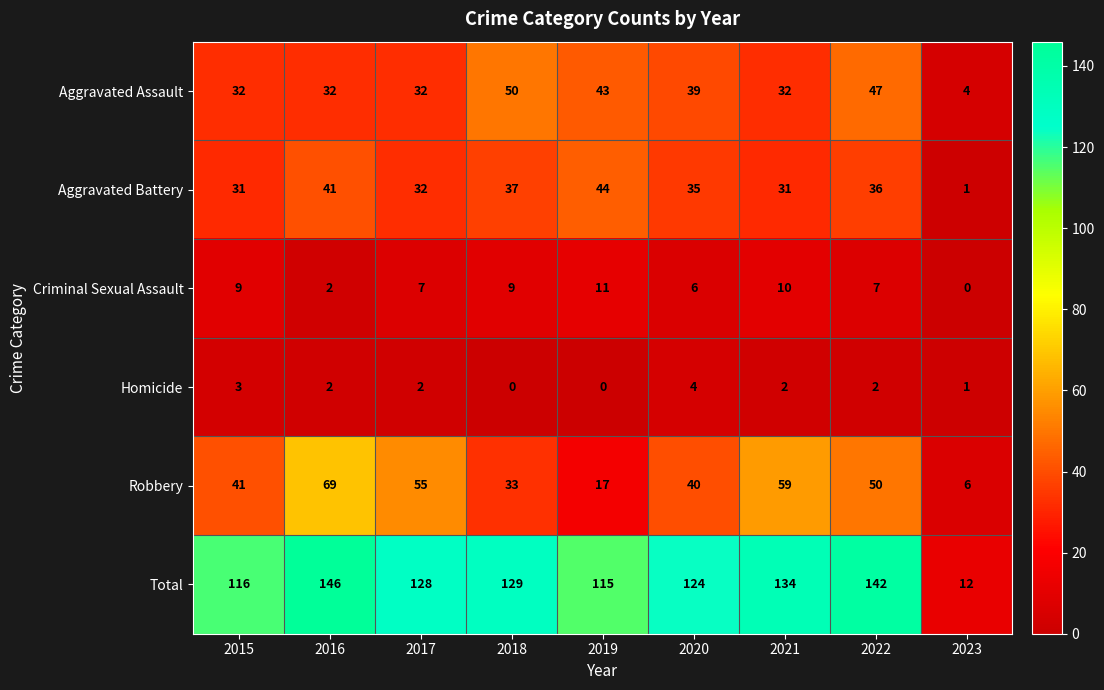

Read the Total value at 2017, to the nearest 50.

150